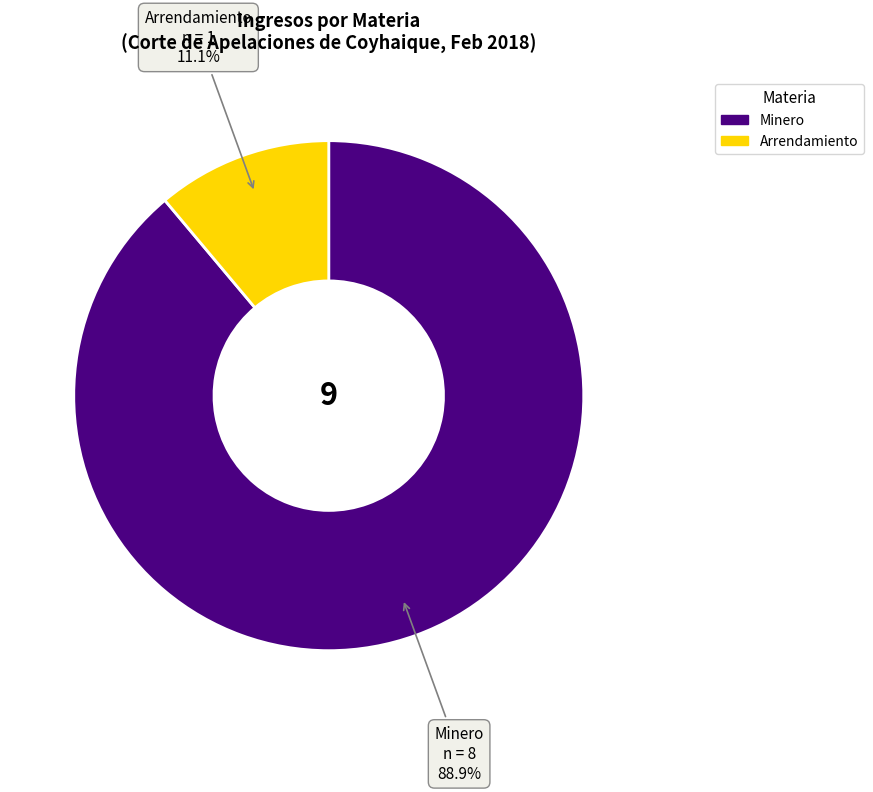

Which has a higher value, Minero or Arrendamiento?

Minero